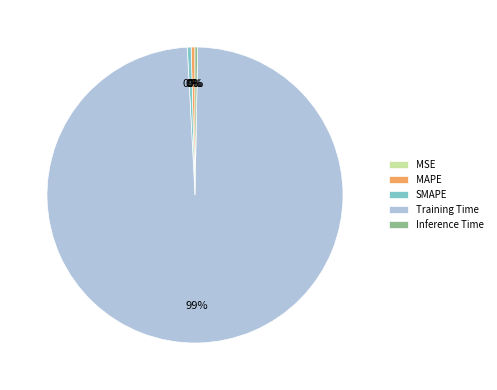

The Training Time slice represents 99% of the pie. True or false?

True